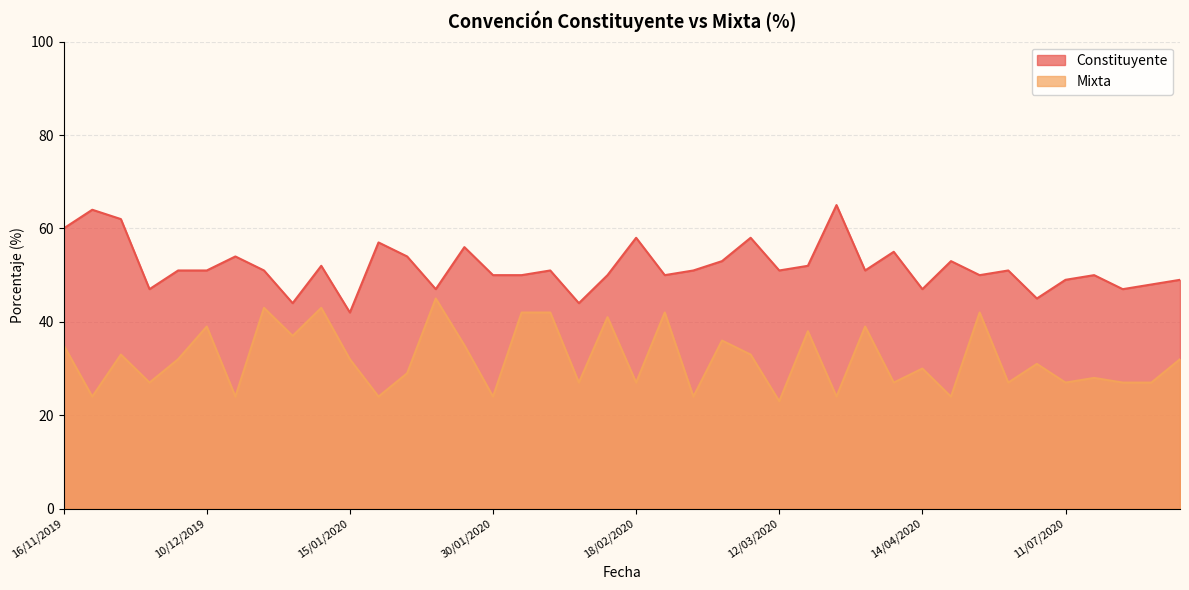

Is it true that Mixta equals 13 at 30/04/2020?

False